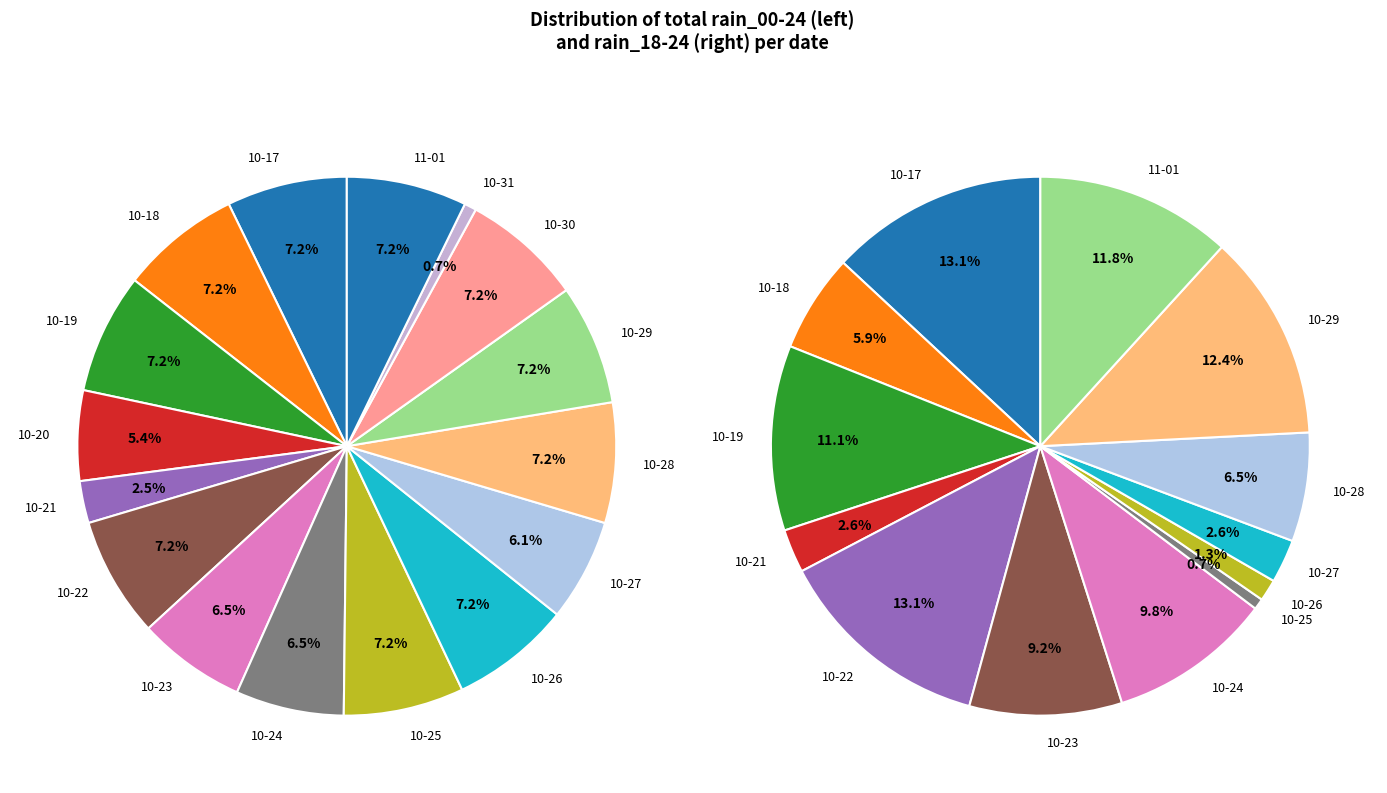

Does 11 account for over 50% of the chart?

No